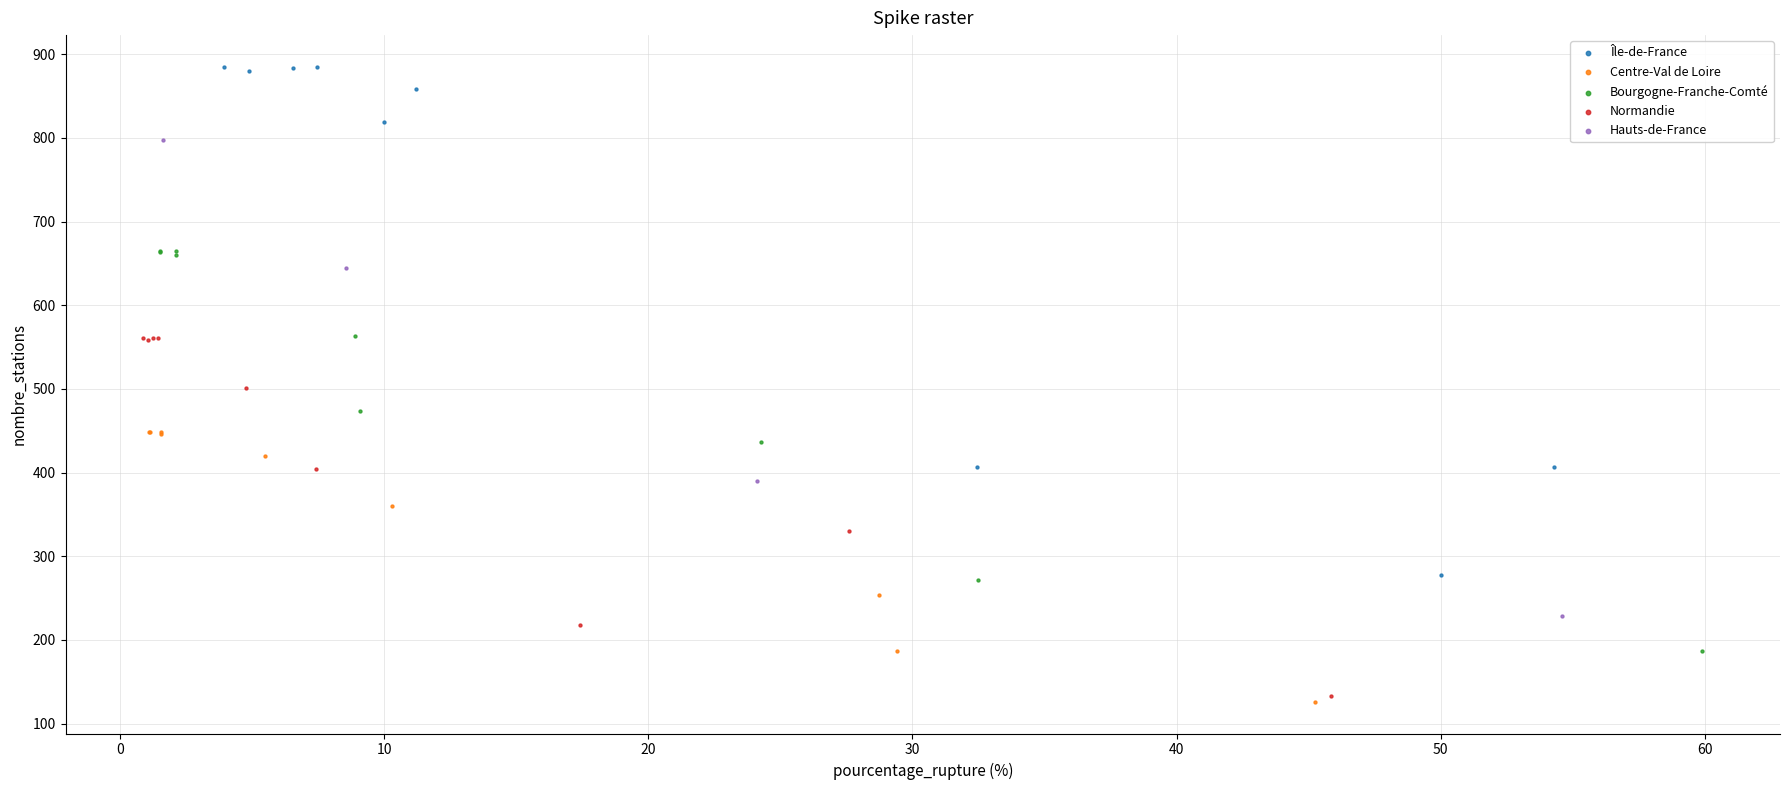

Which series reaches the minimum Y coordinate?

Centre-Val de Loire